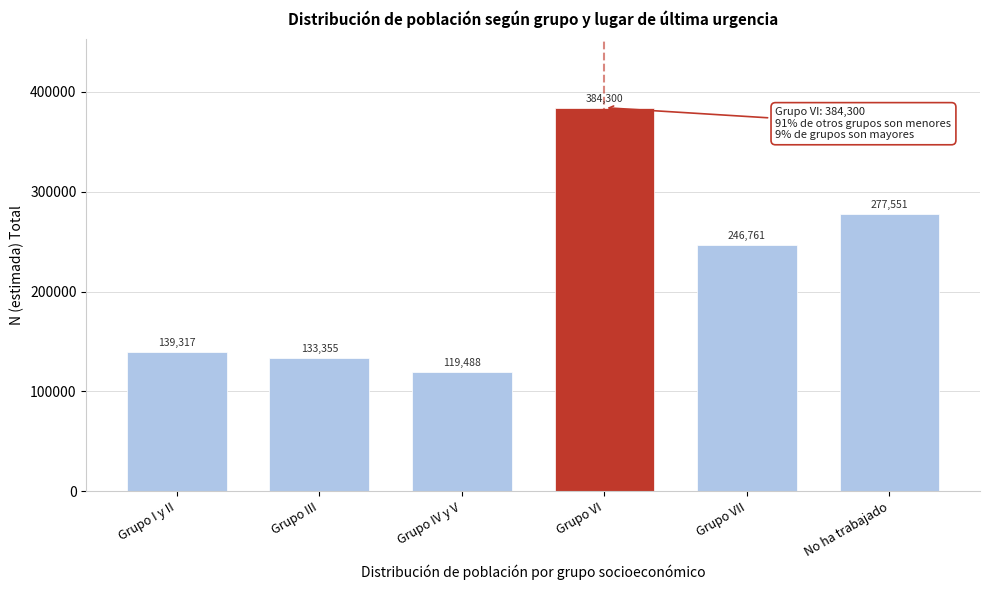

Reading left to right, what are all the values shown in this chart?

139317	133355	119488	384300	246761	277551